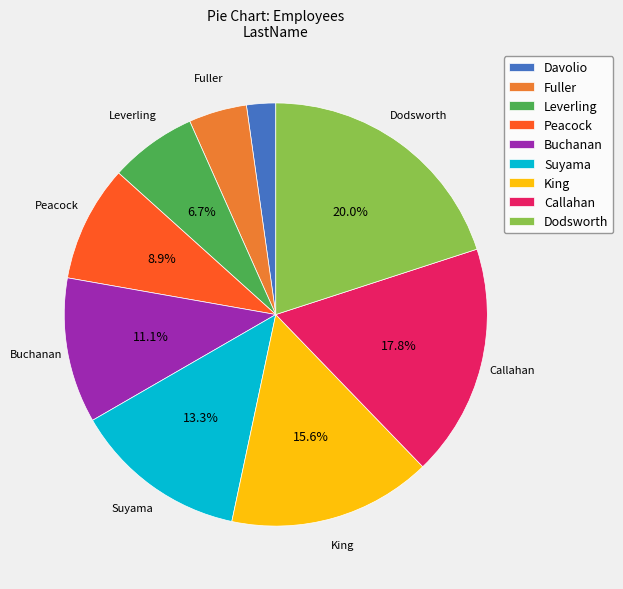

What is the ratio of the value at Peacock to the value at King?

0.6